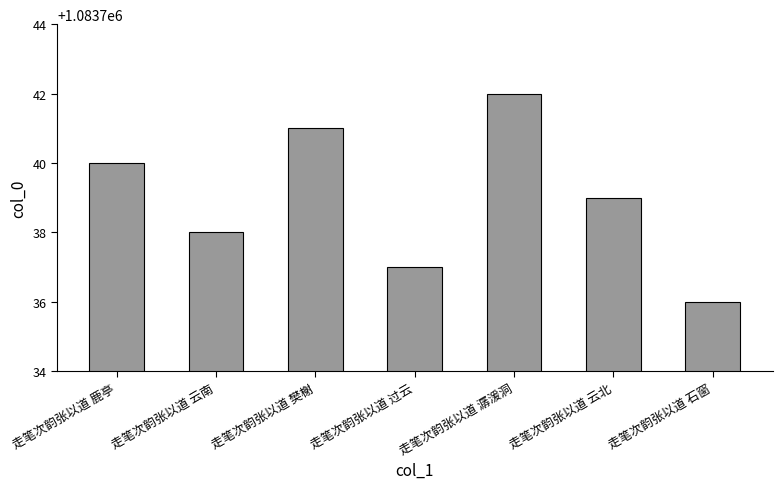

Rank the categories by value from lowest to highest.

走笔次韵张以道 石窗, 走笔次韵张以道 过云, 走笔次韵张以道 云南, 走笔次韵张以道 云北, 走笔次韵张以道 鹿亭, 走笔次韵张以道 樊榭, 走笔次韵张以道 潺湲洞